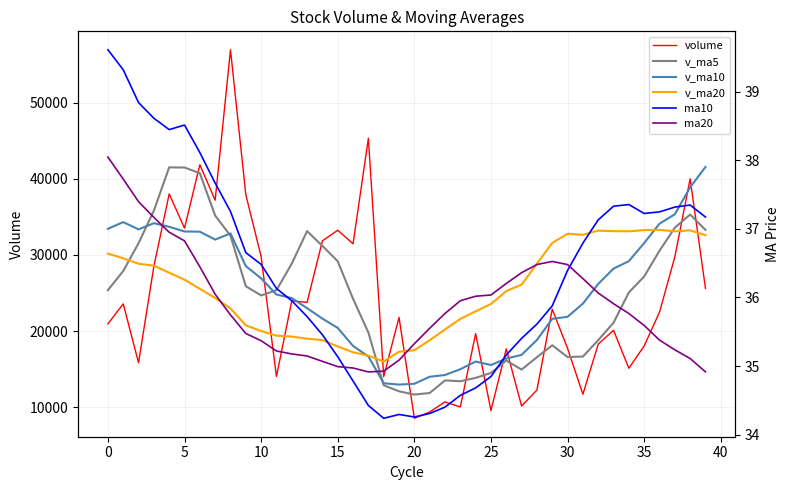

Reading right to left, list all the values displayed in this chart.

volume: 25603.7	40002.3	29743.4	22483.5	18066.5	15125.4	20113.7	18300.0	11719.0	17730.0	22885.2	12269.0	10167.3	17670.2	9570.7	19672.3	10044.1	10713.7	9391.1	8560.0	21807.2	14037.4	45323.3	31466.8	33248.9	31858.5	23780.0	23969.7	14046.1	29781.6	37922.3	56942.7	37189.0	41842.1	33522.7	38018.8	28519.0	15848.1	23583.2	20956.3
v_ma5: 33296.9	35313.9	33583.3	30560.9	27179.9	25084.2	21106.5	18817.8	16664.9	16597.6	18149.6	16580.6	14954.1	16144.3	14512.5	13869.9	13424.9	13534.2	11878.4	11676.2	12103.2	12901.9	19823.8	24238.9	29176.7	31187.0	33135.5	28864.8	25380.6	24687.2	25900.0	32532.5	35176.3	40735.5	41483.8	41503.1	35818.3	31550.1	27898.3	25385.1
v_ma10: 41551.1	38886.4	35342.0	34111.8	31573.3	29190.6	28210.2	26200.6	23612.9	21888.8	21616.9	18843.6	16886.0	16404.6	15555.0	16009.7	15002.8	14244.1	14011.3	13094.3	12986.5	13163.4	16679.0	18058.7	20426.5	21645.1	23018.7	24344.3	24809.8	26932.0	28543.5	32834.0	32020.6	33058.1	33085.5	33701.5	34175.4	33363.2	34316.9	33434.4
v_ma20: 32602.2	33238.4	33102.9	33300.9	33269.7	33106.8	33125.4	33203.6	32644.3	32786.9	31584.0	28865.0	26114.0	25258.2	23564.2	22600.1	21606.5	20222.4	18812.1	17491.5	17301.7	16003.5	16782.5	17231.6	17990.8	18827.4	19010.7	19294.2	19410.6	20013.2	20765.0	22998.7	24349.8	25558.4	26756.0	27673.3	28597.0	28853.8	29563.4	30183.2
ma10: 37.2	37.3	37.3	37.2	37.2	37.4	37.3	37.1	36.8	36.4	35.9	35.6	35.4	35.2	34.8	34.7	34.6	34.4	34.3	34.3	34.3	34.2	34.4	34.8	35.1	35.5	35.7	36.0	36.1	36.5	36.7	37.3	37.7	38.1	38.5	38.4	38.6	38.8	39.3	39.6
ma20: 34.9	35.1	35.2	35.4	35.6	35.8	35.9	36.1	36.3	36.5	36.5	36.5	36.4	36.2	36.0	36.0	36.0	35.8	35.5	35.3	35.1	34.9	34.9	35.0	35.0	35.1	35.1	35.2	35.2	35.4	35.5	35.7	36.0	36.4	36.8	37.0	37.2	37.4	37.7	38.0